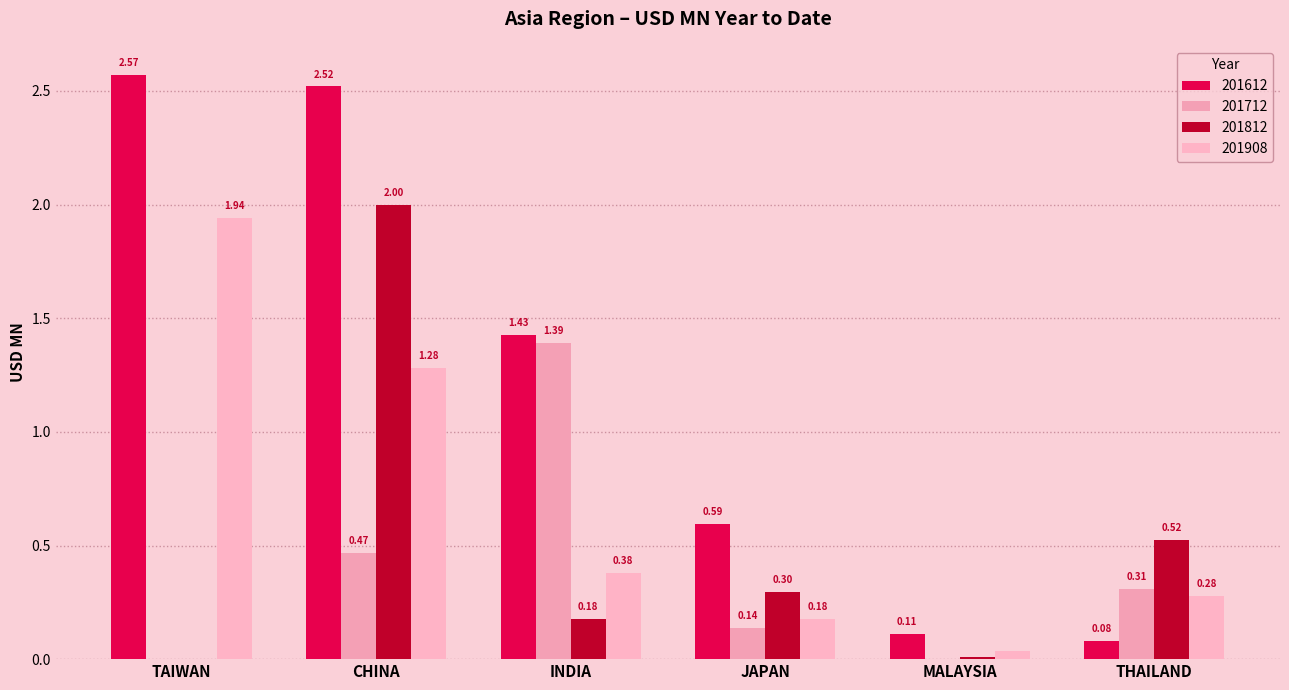

What is the label of the 5th bar from the right?

CHINA